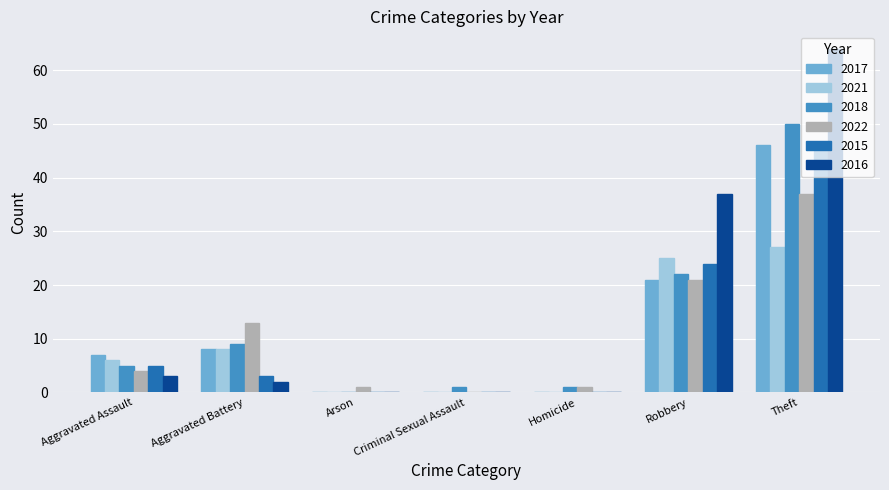

What is the highest value of the 2016 series?

64